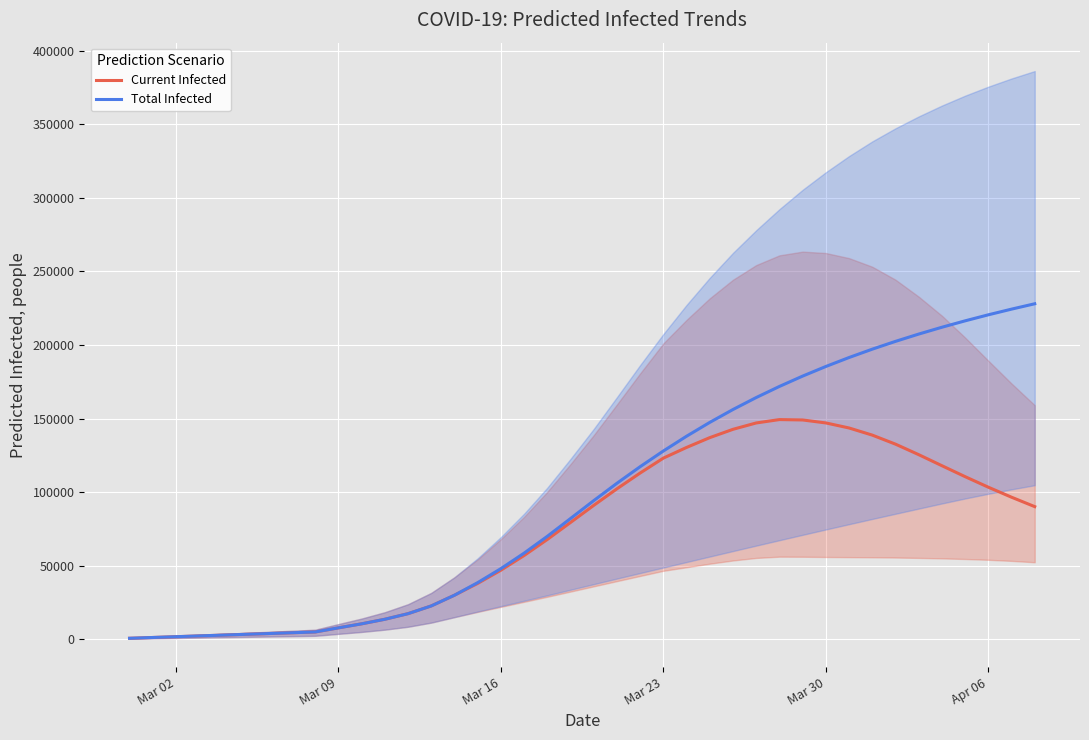

True or false: Current Infected and Total Infected cross at least once.

False